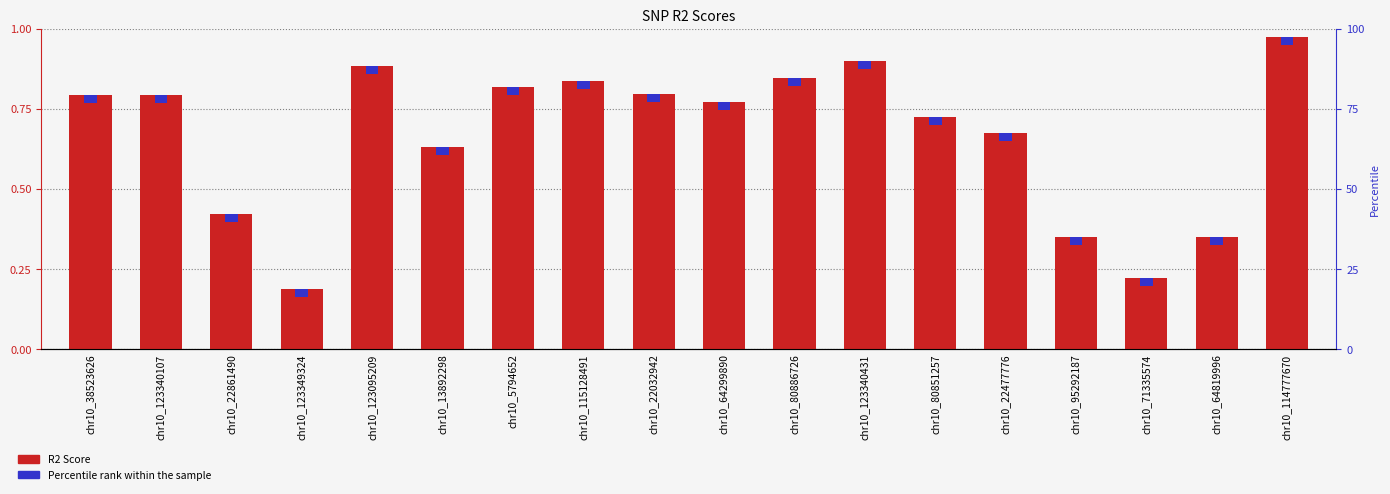

Rank the categories by R2 Score value from lowest to highest.

chr10_123349324, chr10_71335574, chr10_64819996, chr10_95292187, chr10_22861490, chr10_13892298, chr10_22477776, chr10_80851257, chr10_64299890, chr10_123340107, chr10_38523626, chr10_22032942, chr10_5794652, chr10_115128491, chr10_80886726, chr10_123095209, chr10_123340431, chr10_114777670